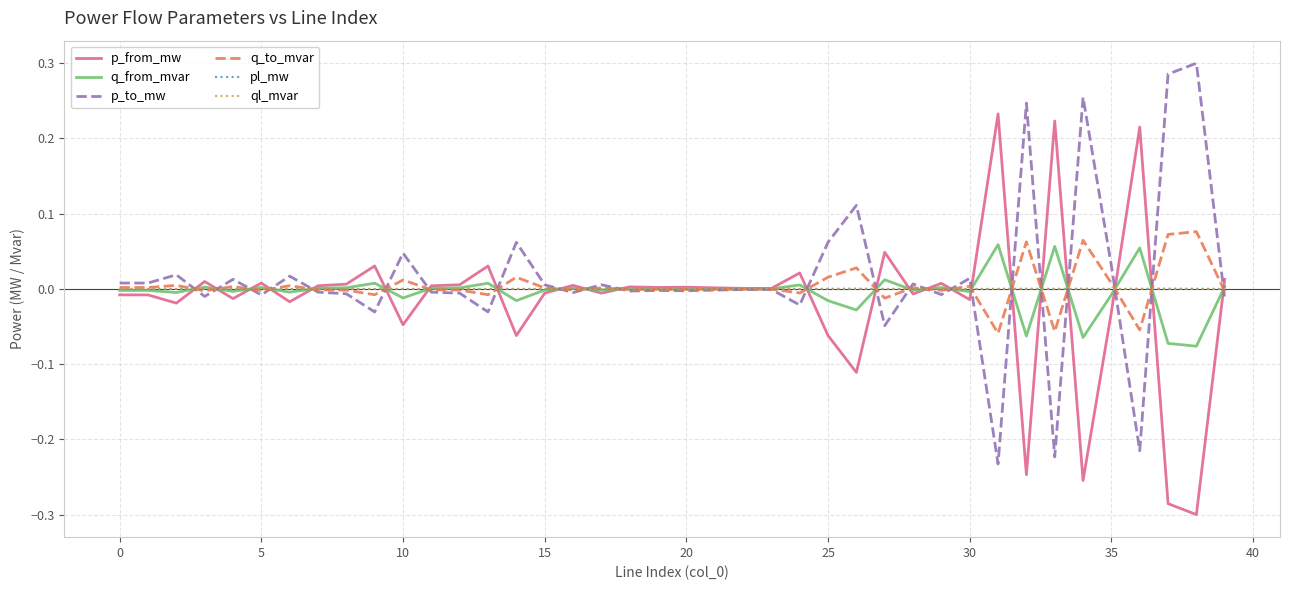

Where is p_to_mw nearest to the value 0?

23